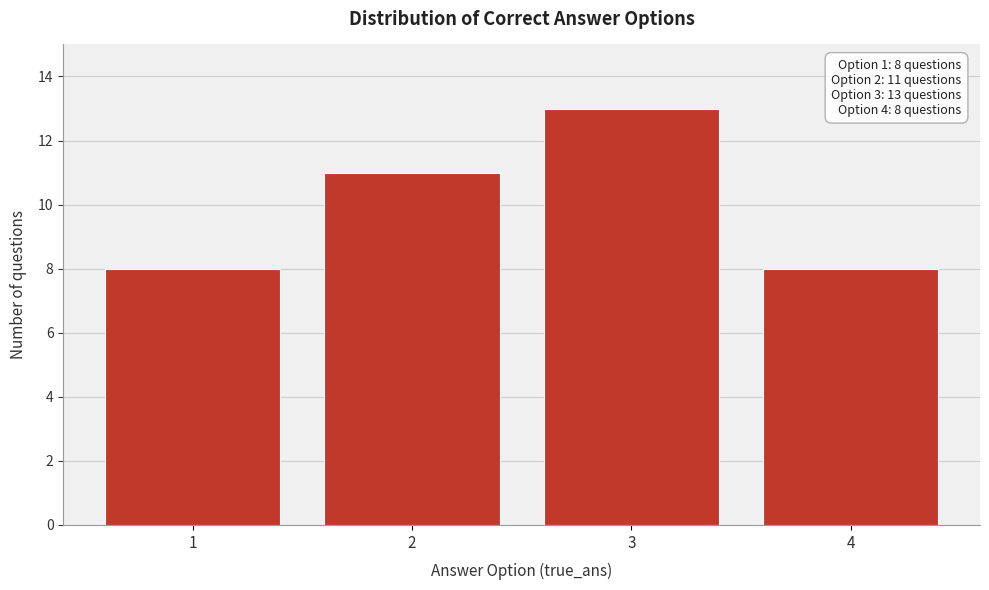

Reading right to left, transcribe all the data shown in this chart.

4=8	3=13	2=11	1=8